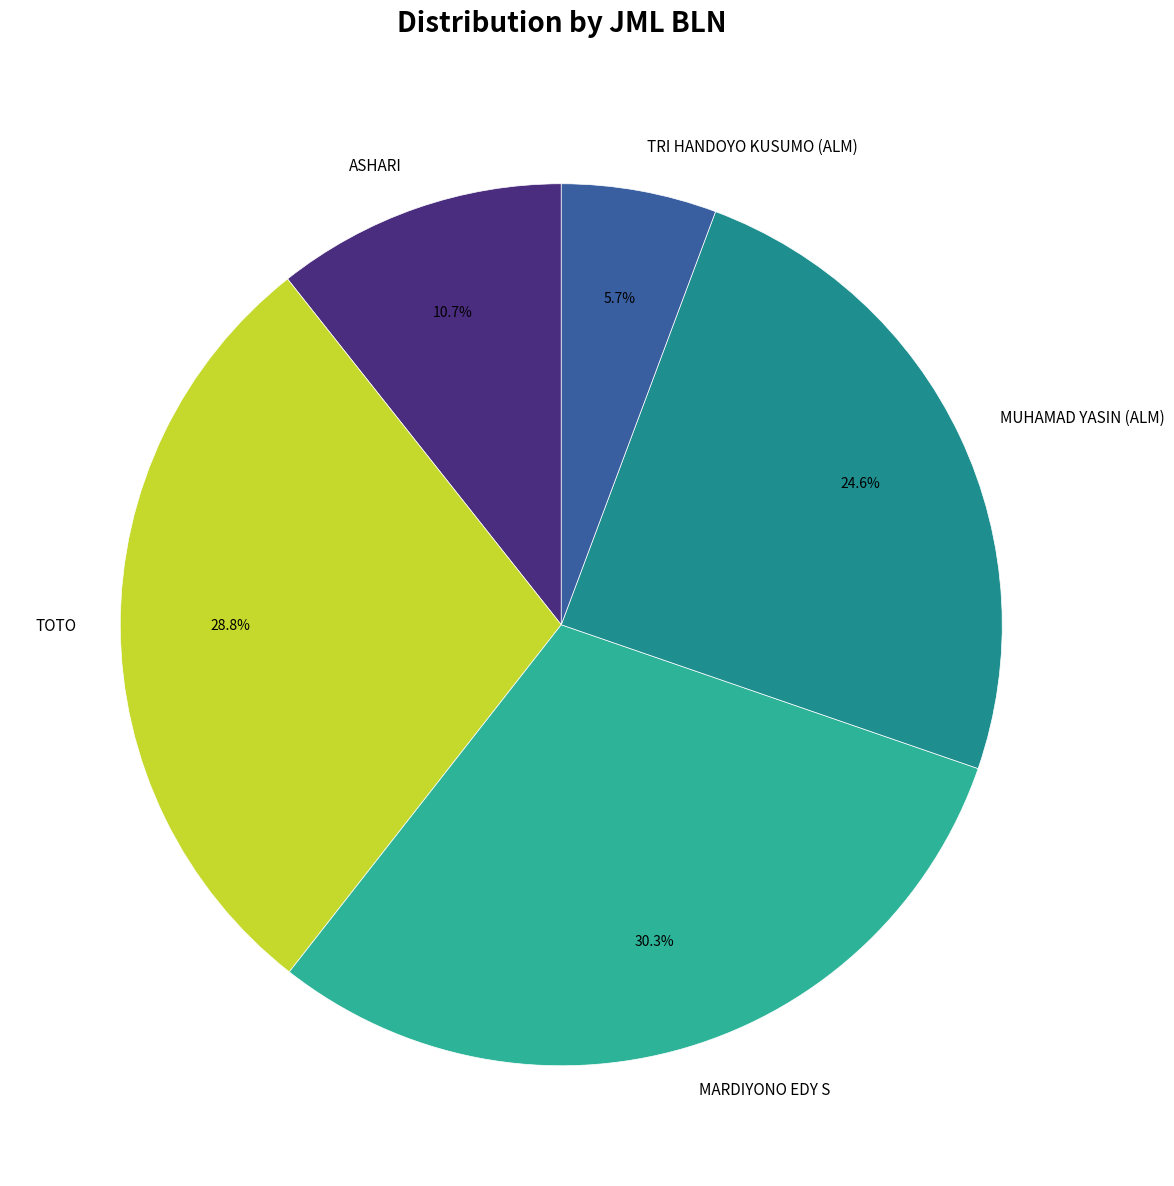

Is there any slice that represents more than half of the pie?

No